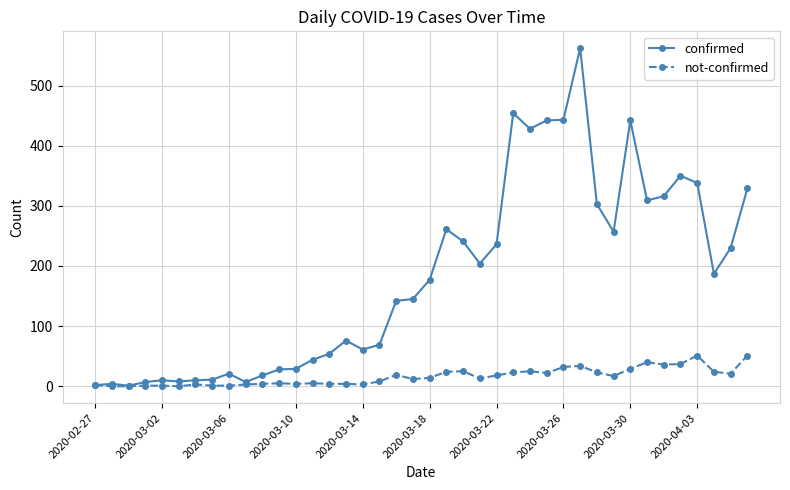

Rank the series by their maximum value, from lowest to highest.

not-confirmed, confirmed